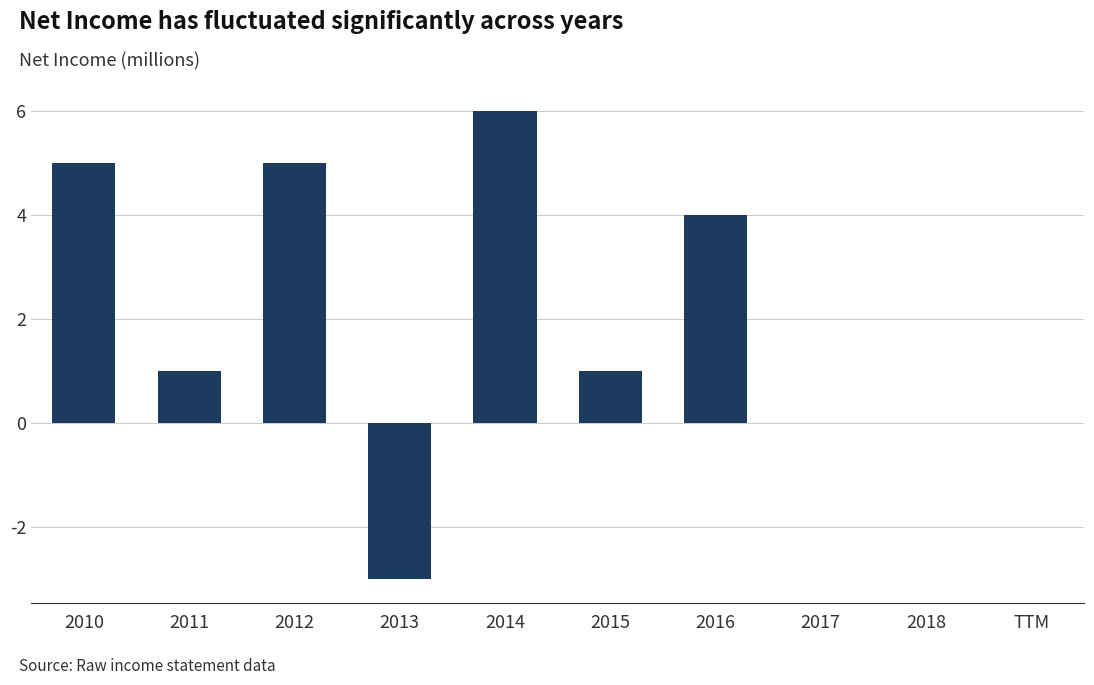

How many series are shown in this chart?

1